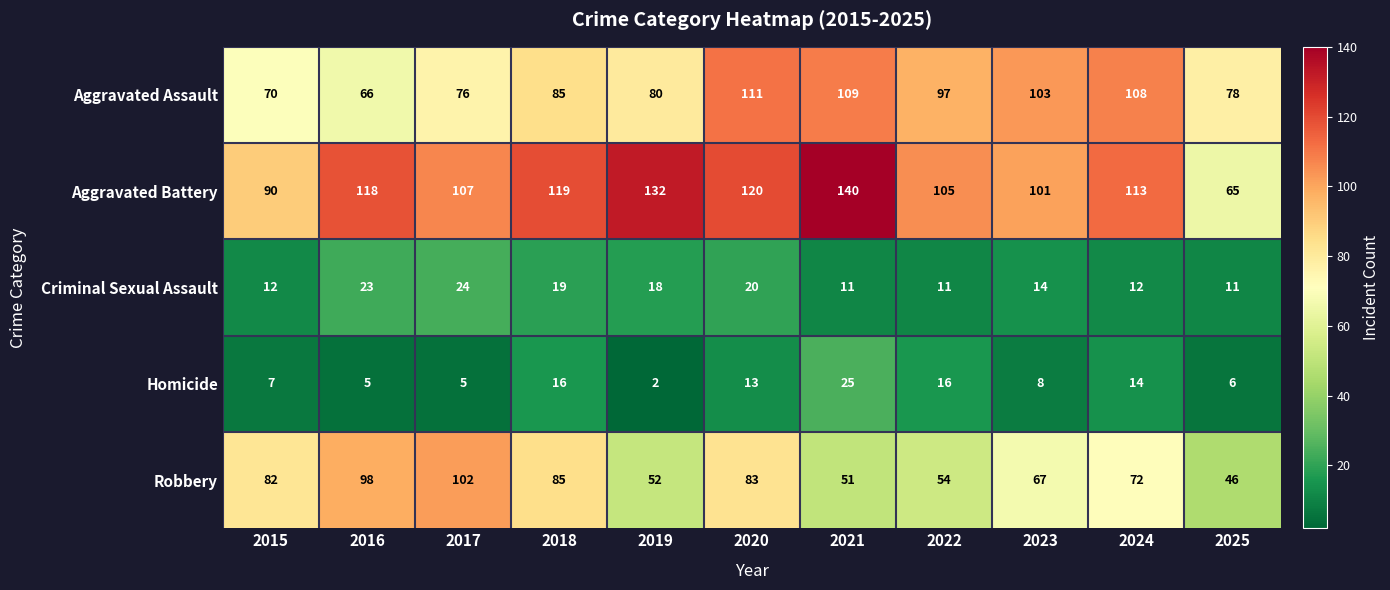

At which category does the chart reach its minimum across all series?

2019